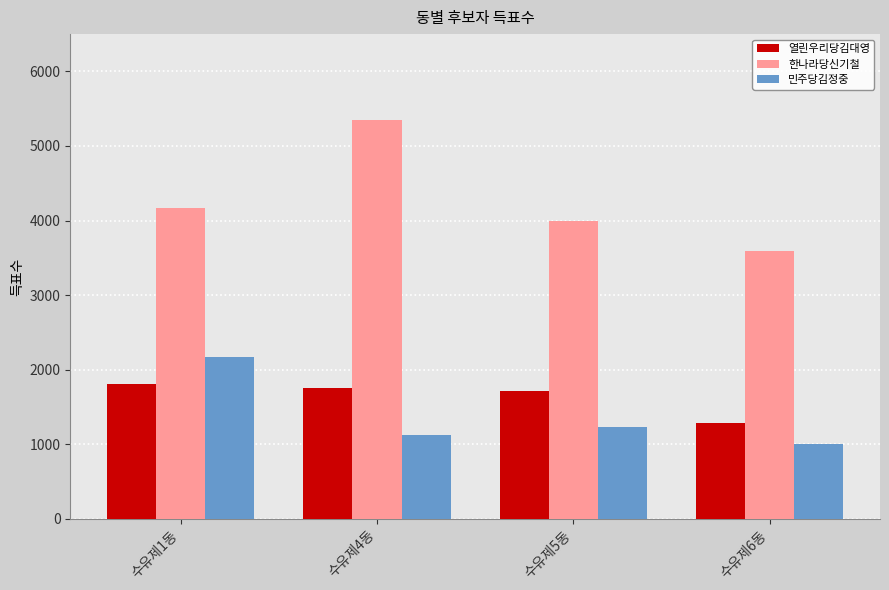

What is the difference between the maximum and second lowest values in the 민주당김정중 series?

1048